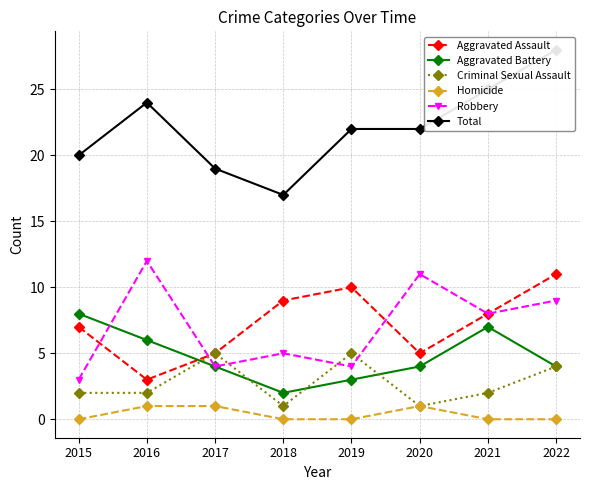

What is the highest value of the Homicide series?

1